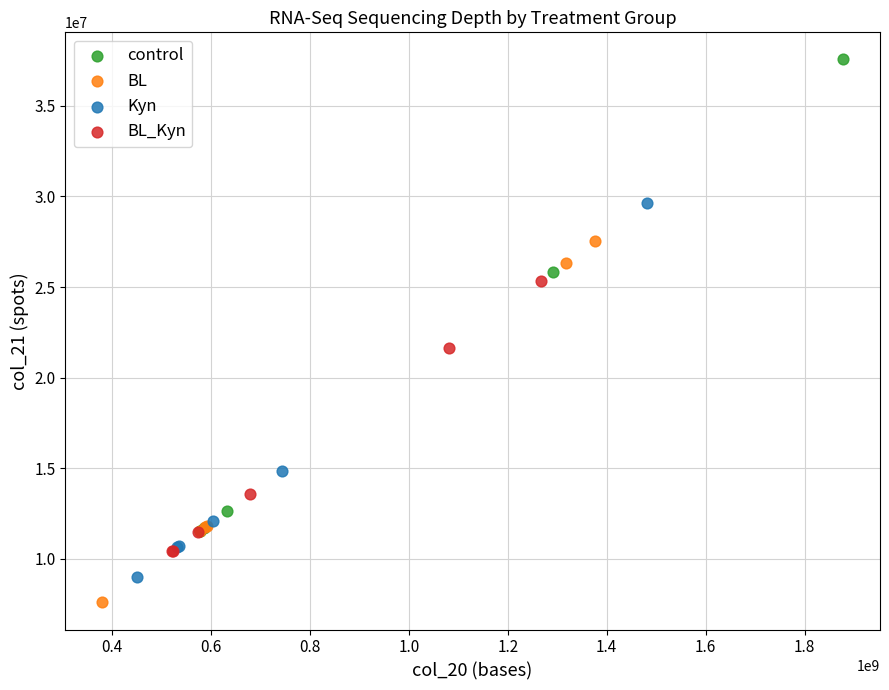

Which series contains the lowest Y value?

BL